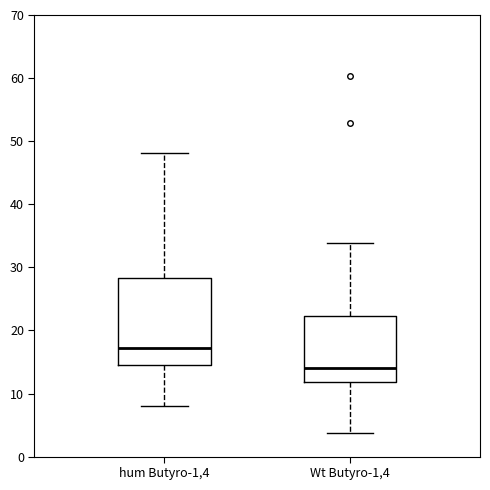

Which box is the tallest, from its lower edge to its upper edge?

hum Butyro-1,4